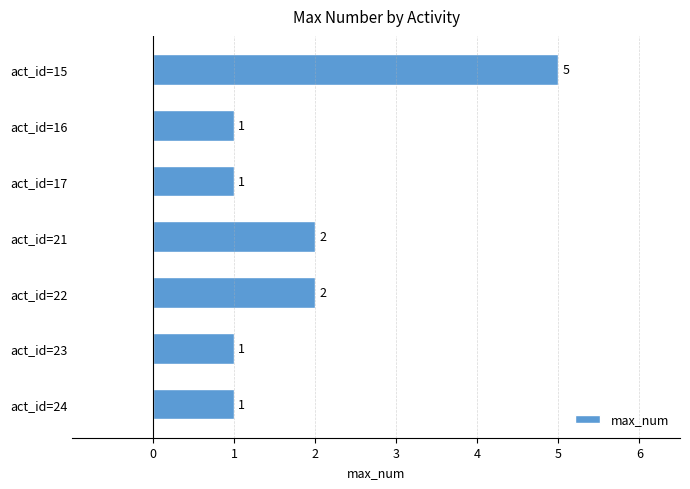

True or false: the data shows 1 at act_id=24.

True